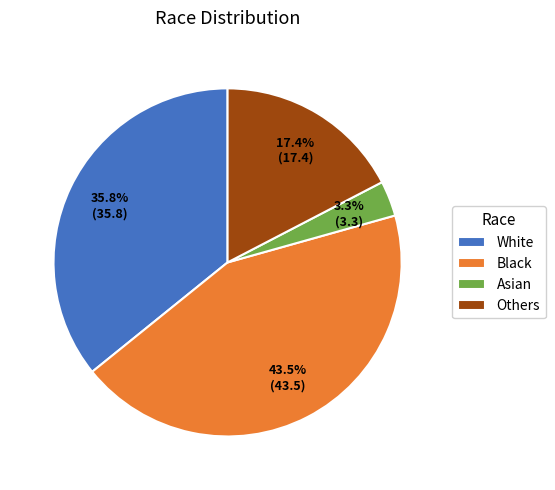

Does any single category account for the majority?

No